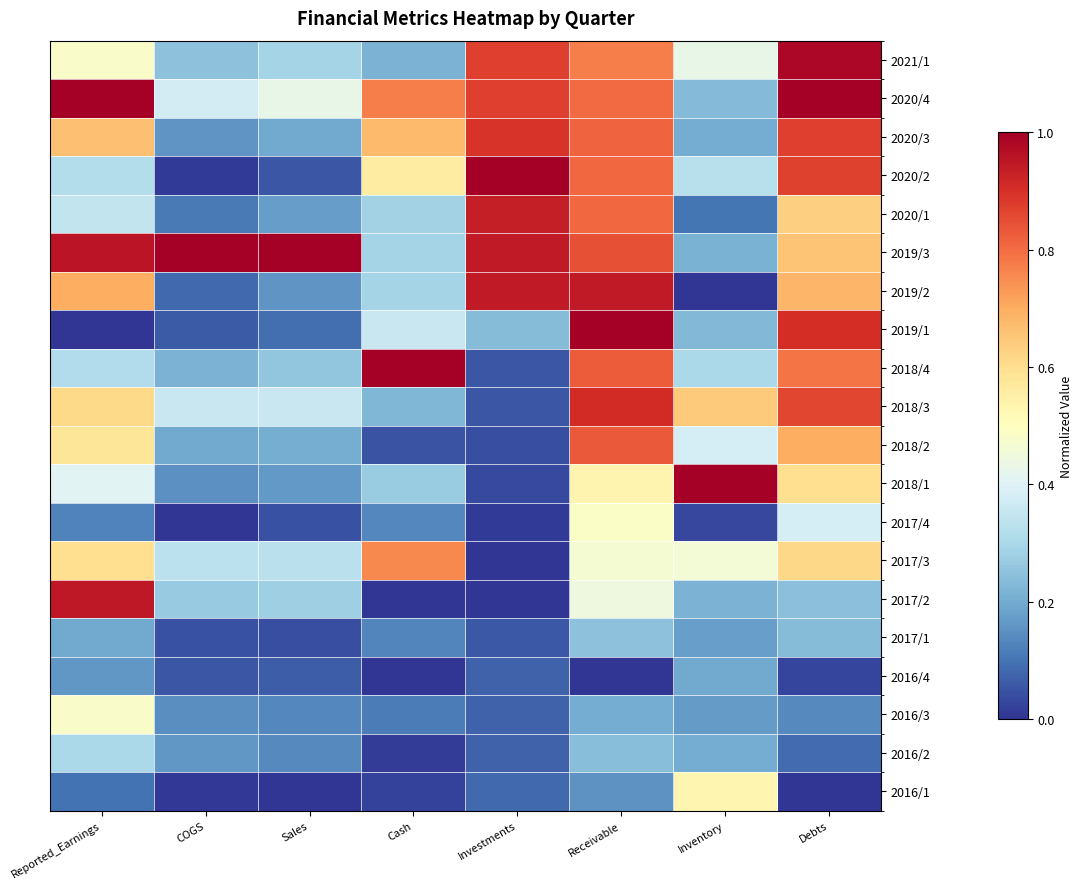

Reading left to right, transcribe all the data shown in this chart.

2021/1: Reported_Earnings=0.5	COGS=0.2	Sales=0.3	Cash=0.2	Investments=0.9	Receivable=0.8	Inventory=0.4	Debts=1.0
2020/4: Reported_Earnings=1.0	COGS=0.4	Sales=0.4	Cash=0.8	Investments=0.9	Receivable=0.8	Inventory=0.2	Debts=1.0
2020/3: Reported_Earnings=0.7	COGS=0.2	Sales=0.2	Cash=0.7	Investments=0.9	Receivable=0.8	Inventory=0.2	Debts=0.9
2020/2: Reported_Earnings=0.3	COGS=0.0	Sales=0.1	Cash=0.6	Investments=1.0	Receivable=0.8	Inventory=0.3	Debts=0.9
2020/1: Reported_Earnings=0.3	COGS=0.1	Sales=0.2	Cash=0.3	Investments=0.9	Receivable=0.8	Inventory=0.1	Debts=0.6
2019/3: Reported_Earnings=1.0	COGS=1.0	Sales=1.0	Cash=0.3	Investments=0.9	Receivable=0.8	Inventory=0.2	Debts=0.7
2019/2: Reported_Earnings=0.7	COGS=0.1	Sales=0.2	Cash=0.3	Investments=0.9	Receivable=0.9	Inventory=0.0	Debts=0.7
2019/1: Reported_Earnings=0.0	COGS=0.1	Sales=0.1	Cash=0.4	Investments=0.2	Receivable=1.0	Inventory=0.2	Debts=0.9
2018/4: Reported_Earnings=0.3	COGS=0.2	Sales=0.3	Cash=1.0	Investments=0.1	Receivable=0.8	Inventory=0.3	Debts=0.8
2018/3: Reported_Earnings=0.6	COGS=0.4	Sales=0.4	Cash=0.2	Investments=0.1	Receivable=0.9	Inventory=0.6	Debts=0.9
2018/2: Reported_Earnings=0.6	COGS=0.2	Sales=0.2	Cash=0.0	Investments=0.0	Receivable=0.8	Inventory=0.4	Debts=0.7
2018/1: Reported_Earnings=0.4	COGS=0.1	Sales=0.2	Cash=0.3	Investments=0.0	Receivable=0.5	Inventory=1.0	Debts=0.6
2017/4: Reported_Earnings=0.1	COGS=0.0	Sales=0.0	Cash=0.1	Investments=0.0	Receivable=0.5	Inventory=0.0	Debts=0.4
2017/3: Reported_Earnings=0.6	COGS=0.3	Sales=0.3	Cash=0.8	Investments=0.0	Receivable=0.5	Inventory=0.5	Debts=0.6
2017/2: Reported_Earnings=0.9	COGS=0.3	Sales=0.3	Cash=0.0	Investments=0.0	Receivable=0.4	Inventory=0.2	Debts=0.2
2017/1: Reported_Earnings=0.2	COGS=0.0	Sales=0.0	Cash=0.1	Investments=0.1	Receivable=0.2	Inventory=0.2	Debts=0.2
2016/4: Reported_Earnings=0.2	COGS=0.1	Sales=0.1	Cash=0.0	Investments=0.1	Receivable=0.0	Inventory=0.2	Debts=0.0
2016/3: Reported_Earnings=0.5	COGS=0.1	Sales=0.1	Cash=0.1	Investments=0.1	Receivable=0.2	Inventory=0.2	Debts=0.1
2016/2: Reported_Earnings=0.3	COGS=0.2	Sales=0.1	Cash=0.0	Investments=0.1	Receivable=0.2	Inventory=0.2	Debts=0.1
2016/1: Reported_Earnings=0.1	COGS=0.0	Sales=0.0	Cash=0.0	Investments=0.1	Receivable=0.2	Inventory=0.5	Debts=0.0